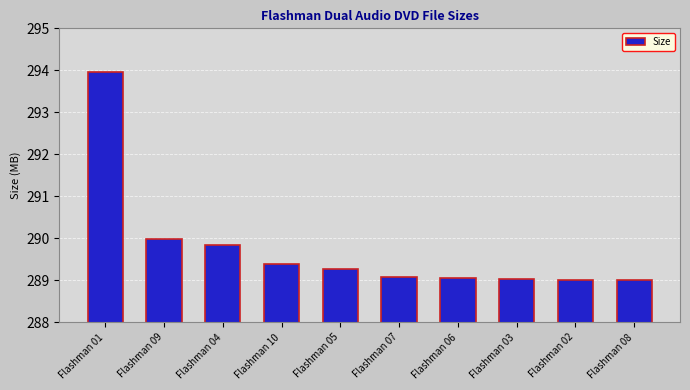

Where is the data nearest to the value 291?

Flashman 09